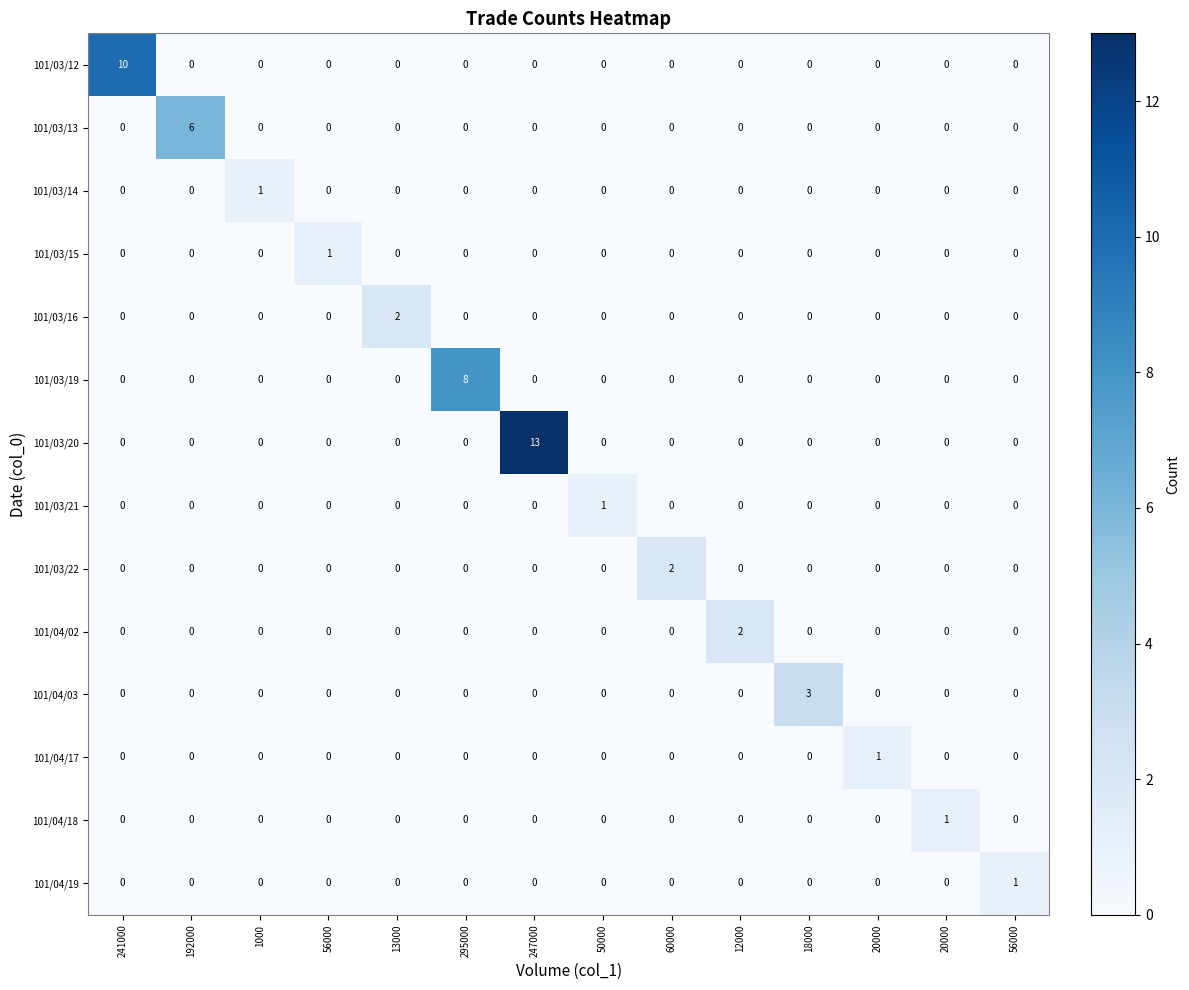

How many distinct data groups are displayed?

14